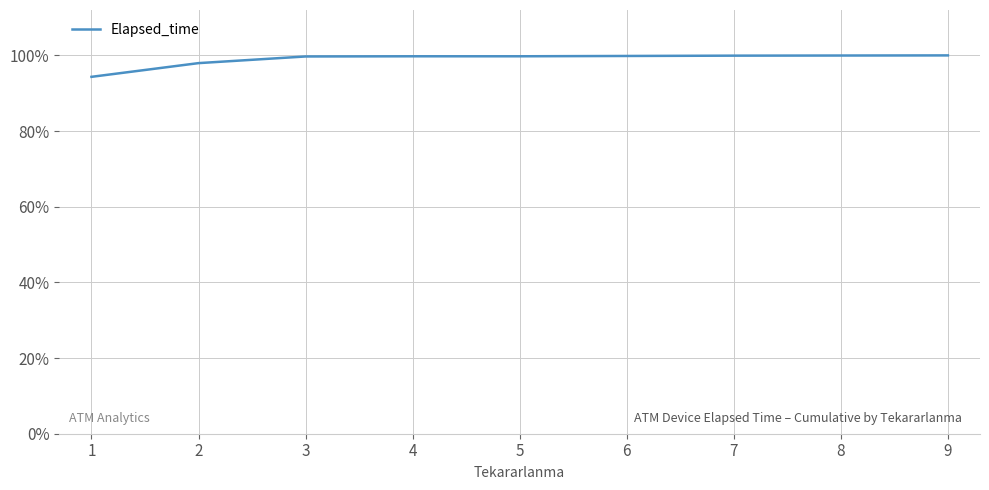

True or false: the data shows 1.0 at 3.

True